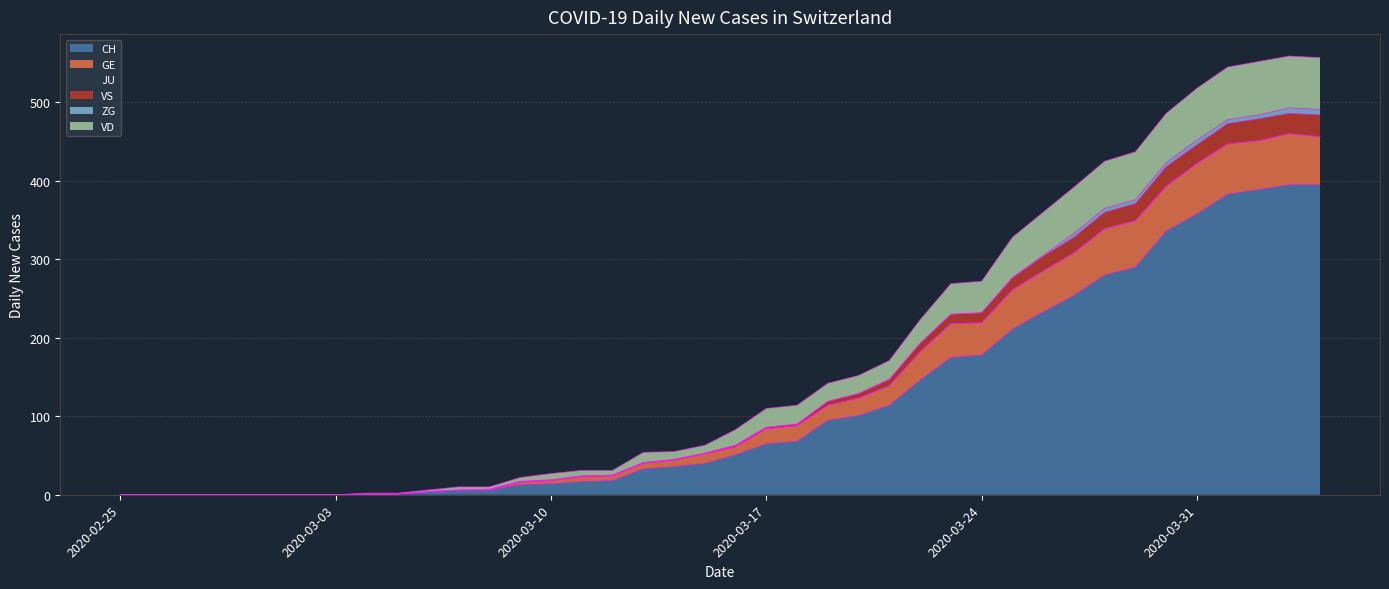

What is the highest value of the CH series?

395